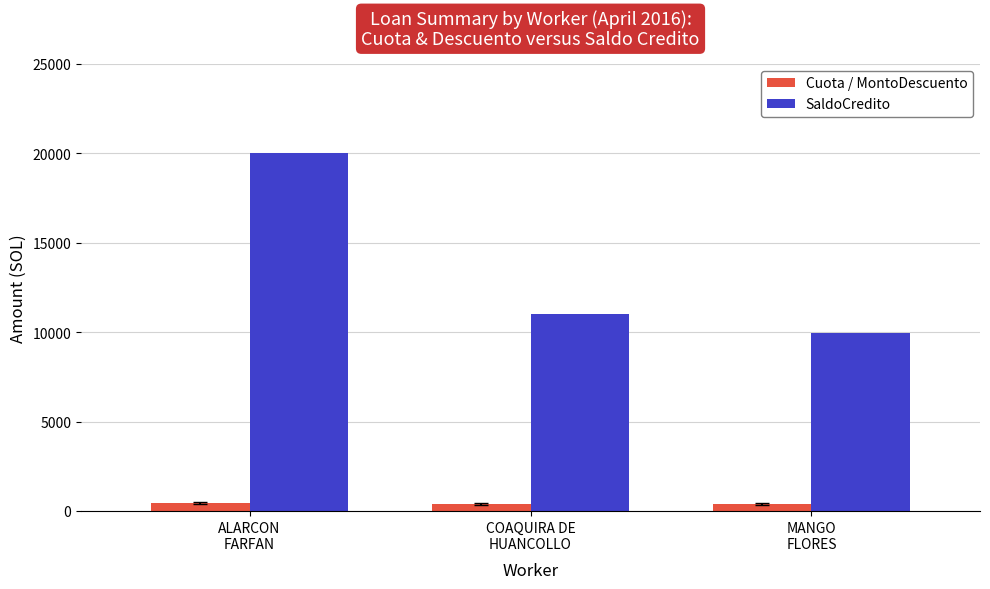

What is the label of the 1st bar from the right?

MANGO
FLORES